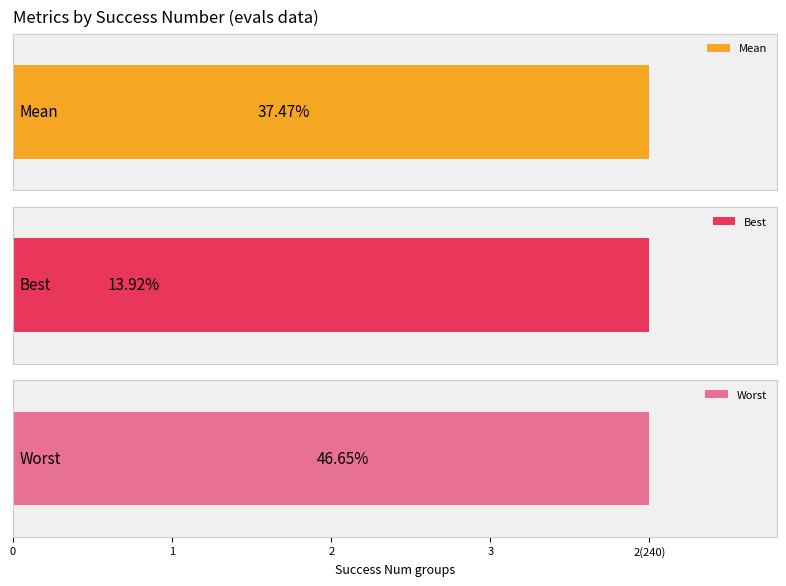

What position from the left is 2?

3